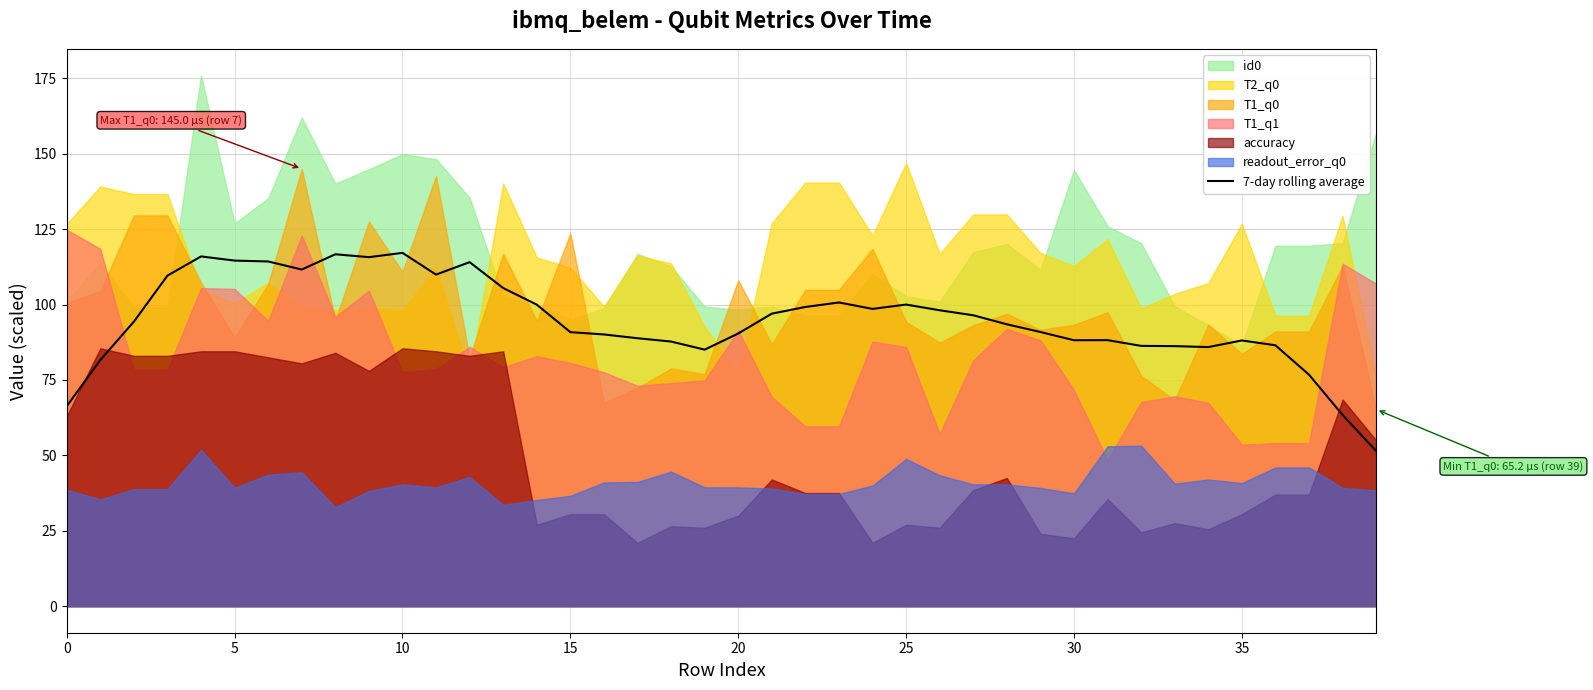

What is the highest value of the 7-day rolling average series?

117.1